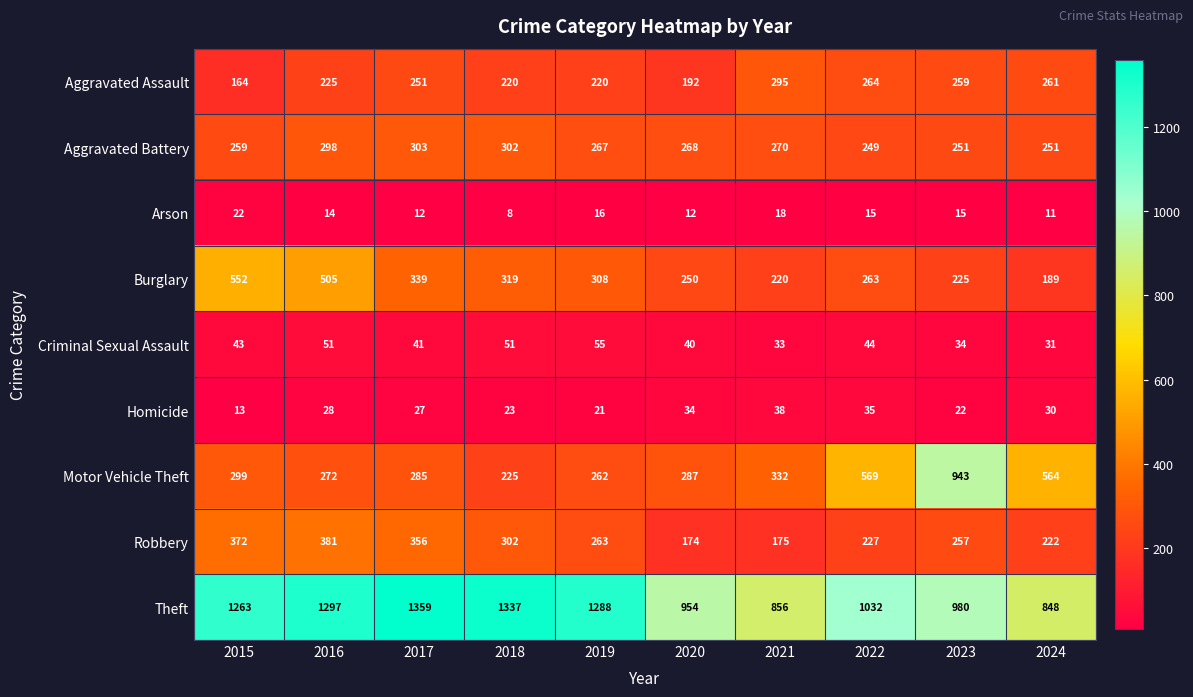

What is the total value across all series at 2017?

2973